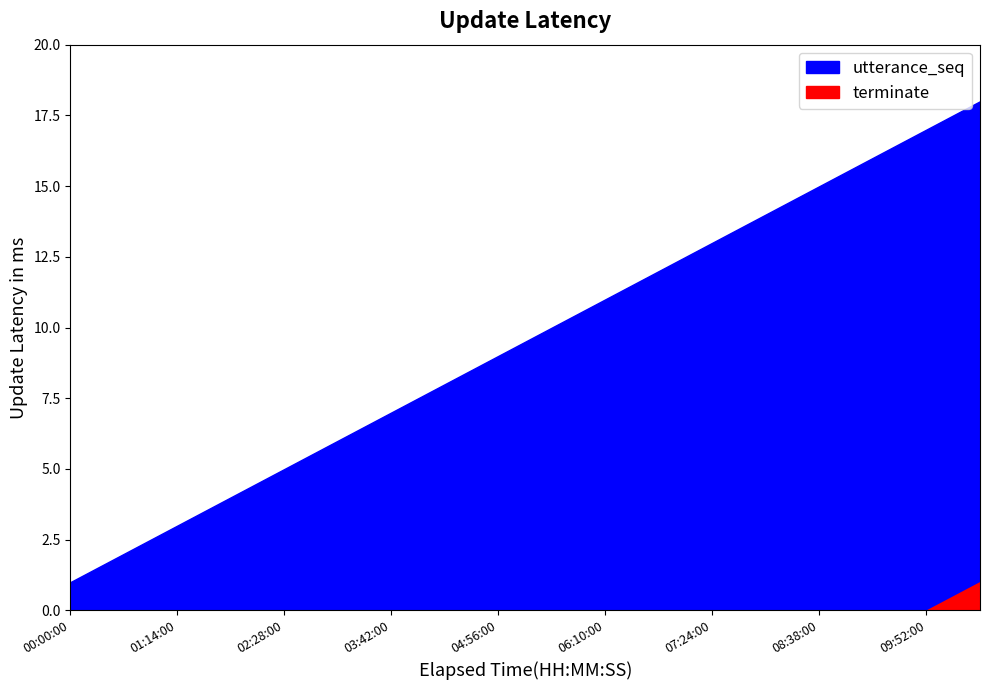

True or false: terminate and utterance_seq intersect in this chart.

False